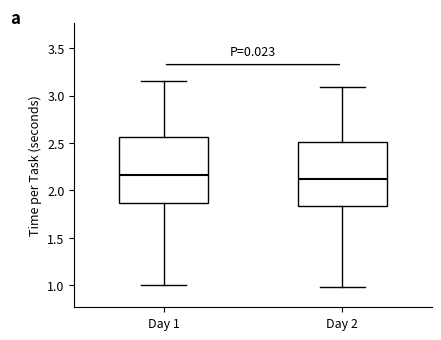

Where does the lower whisker of the box for Day 2 end on the y-axis? The values are not printed on the chart, so give them approximately, as read against the axis.

1.00